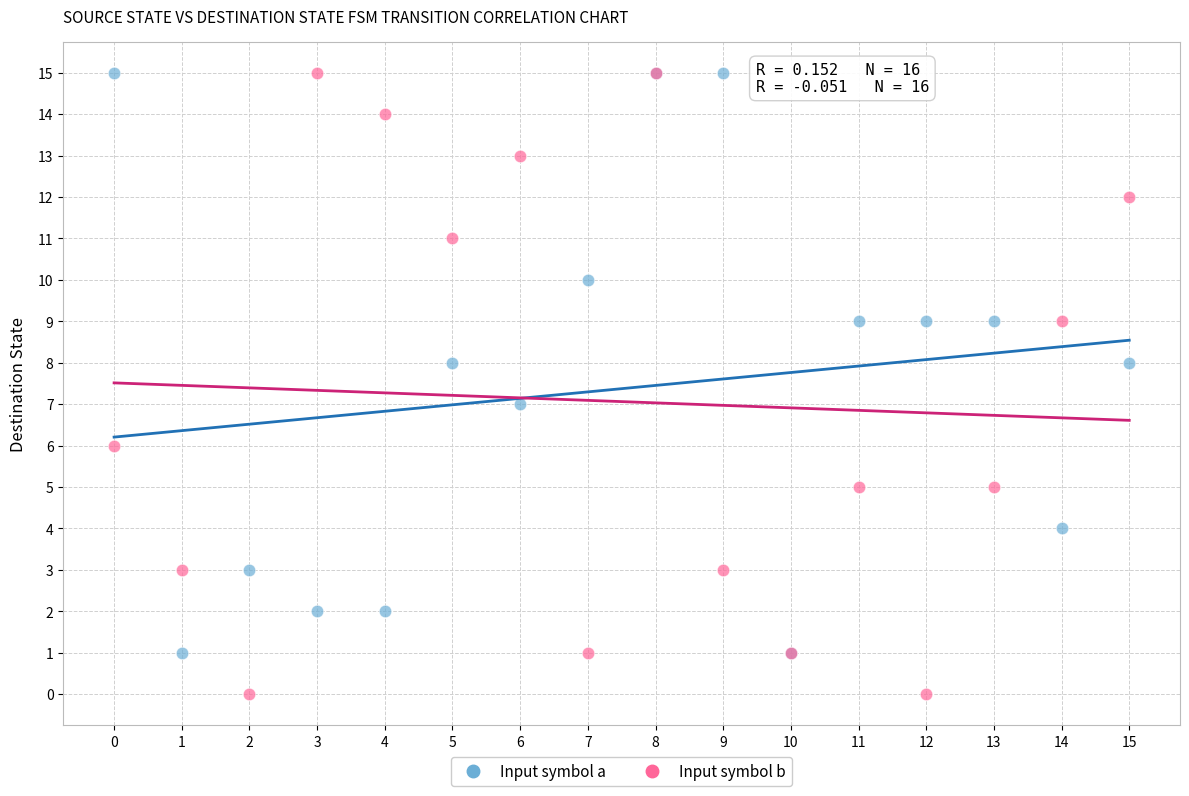

Which series reaches the minimum Y coordinate?

Input symbol b